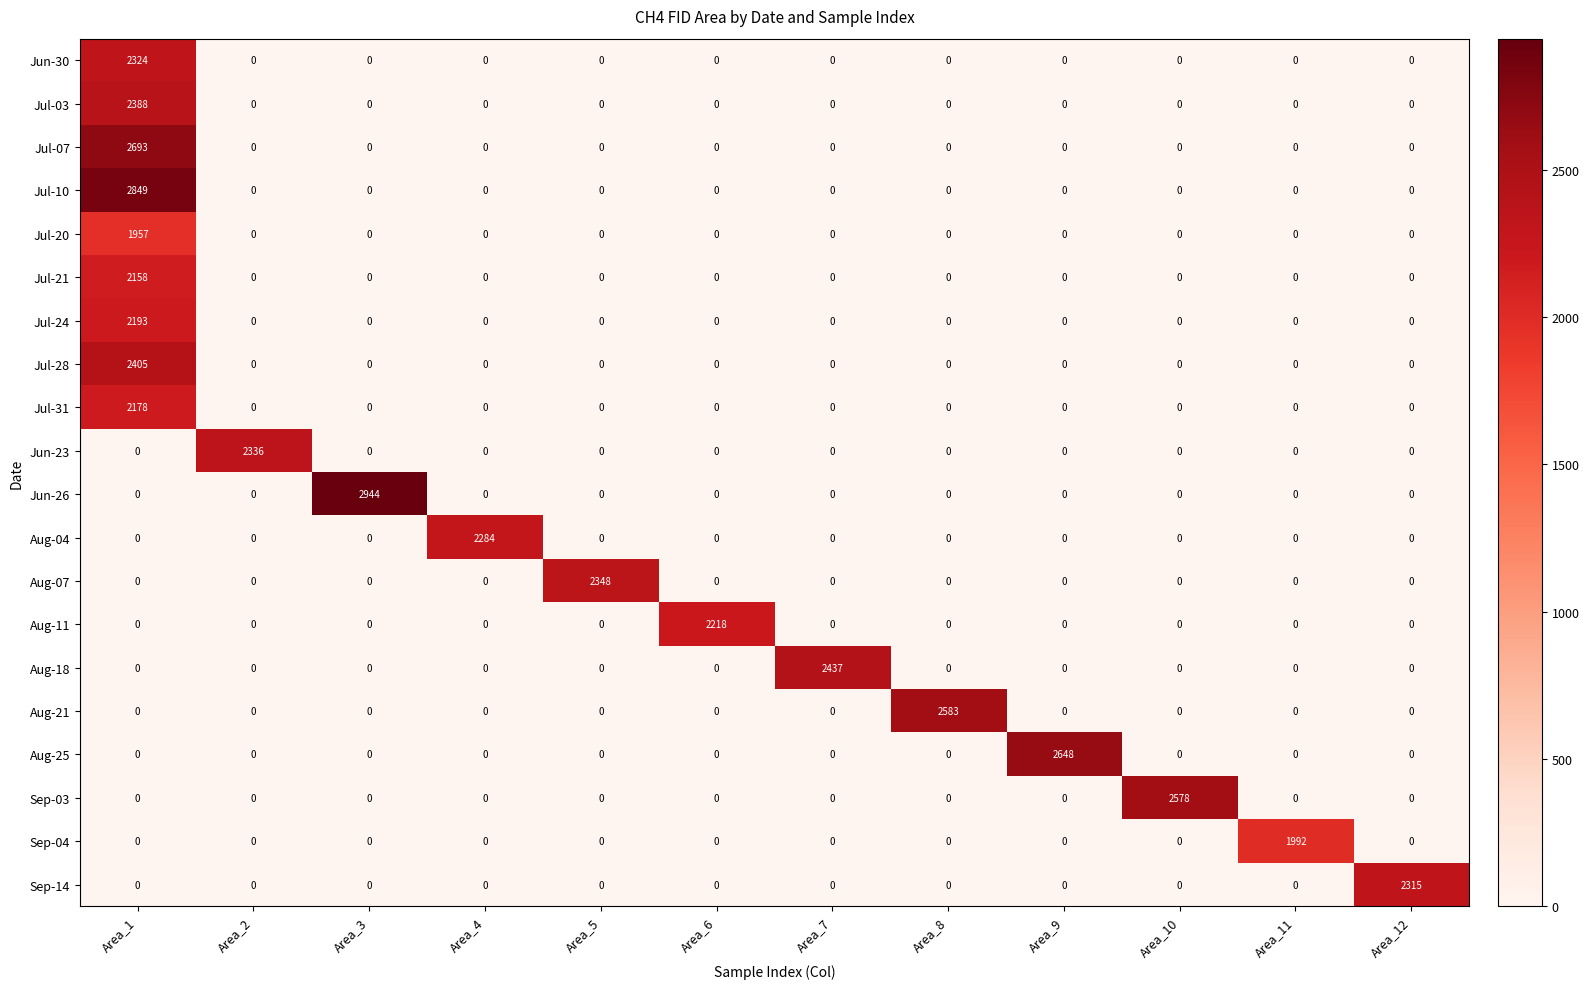

At how many categories does at least one series exceed 2636?

3